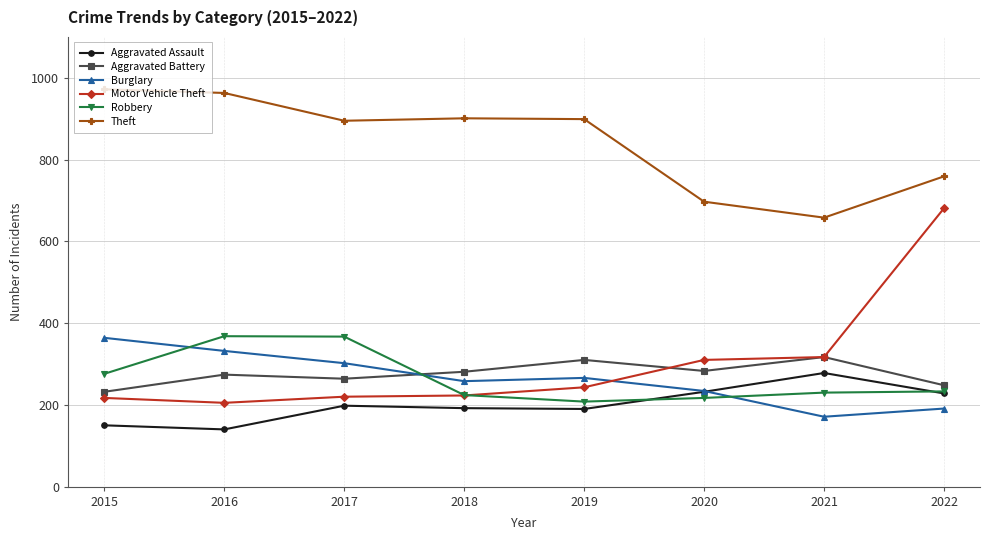

Is this an area chart (filled region under the line)?

No